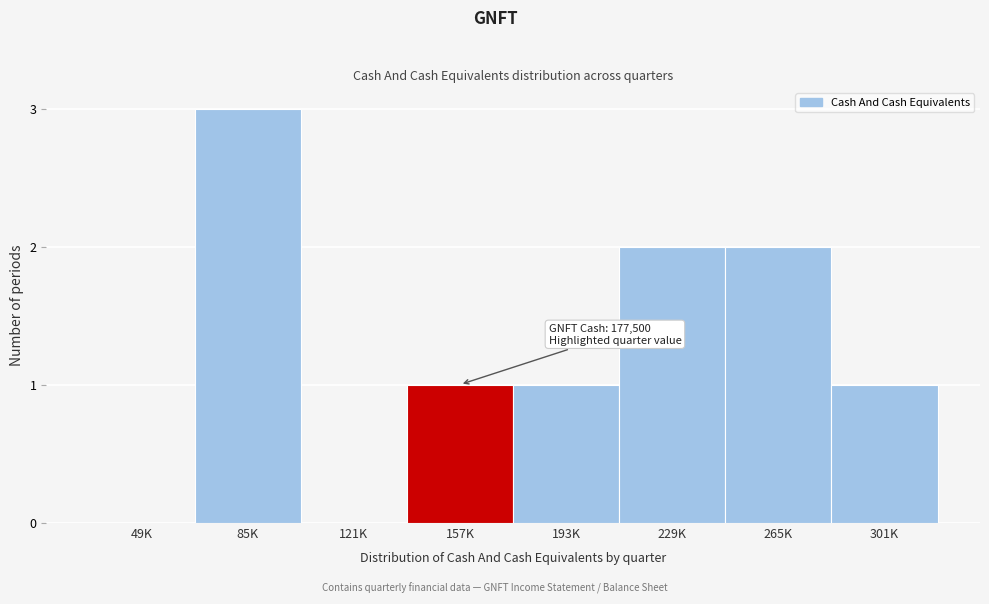

Reading left to right, what are all the values shown in this chart?

49K=0	85K=3	121K=0	157K=1	193K=1	229K=2	265K=2	301K=1